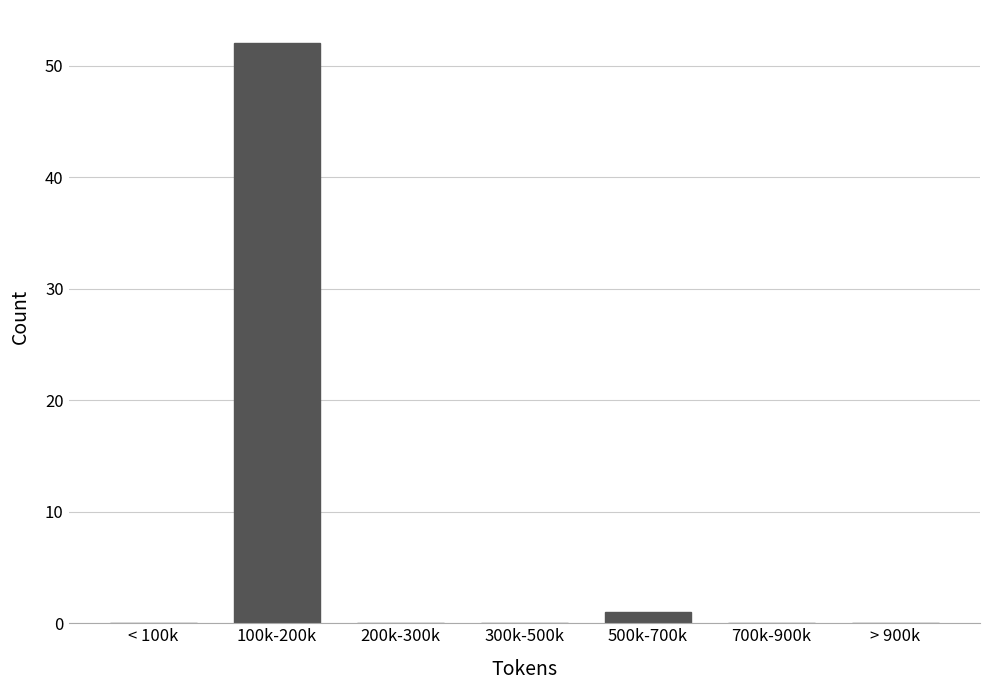

Reading left to right, list all the values displayed in this chart.

< 100k=0	100k-200k=52	200k-300k=0	300k-500k=0	500k-700k=1	700k-900k=0	> 900k=0